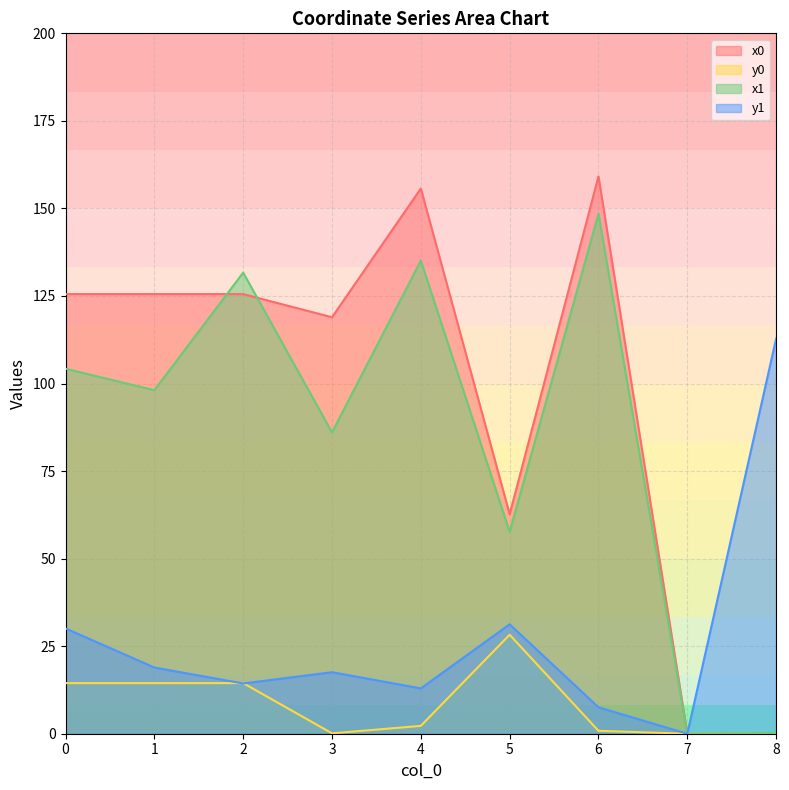

Read the y1 value at 6.

7.5